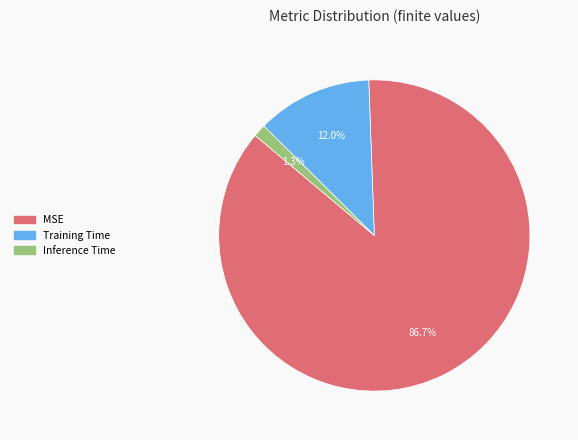

Is it true that MSE is 87% of the pie?

True